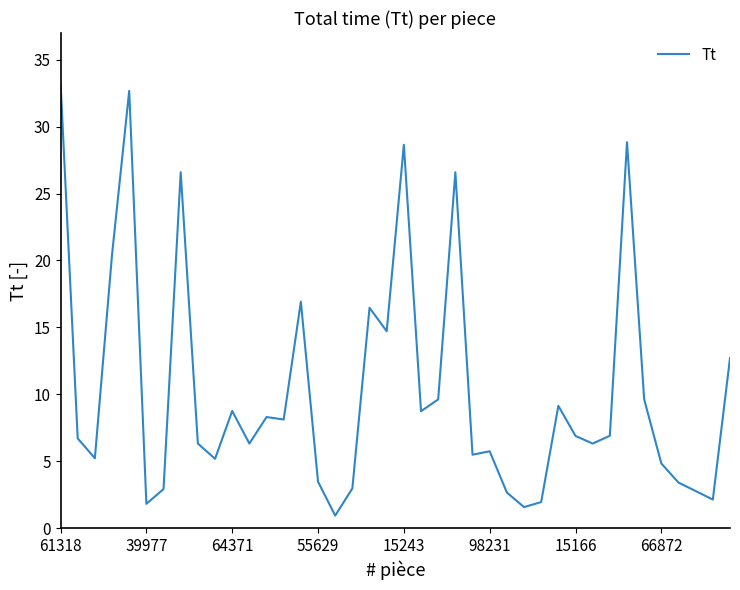

What is the maximum value shown in the chart?

33.3